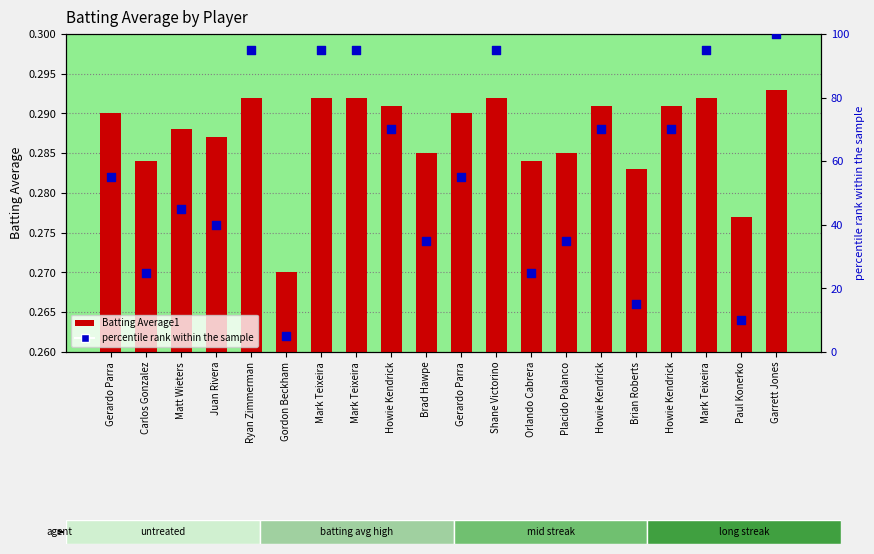

What are all the series names shown in the legend?

Batting Average1, percentile rank within the sample